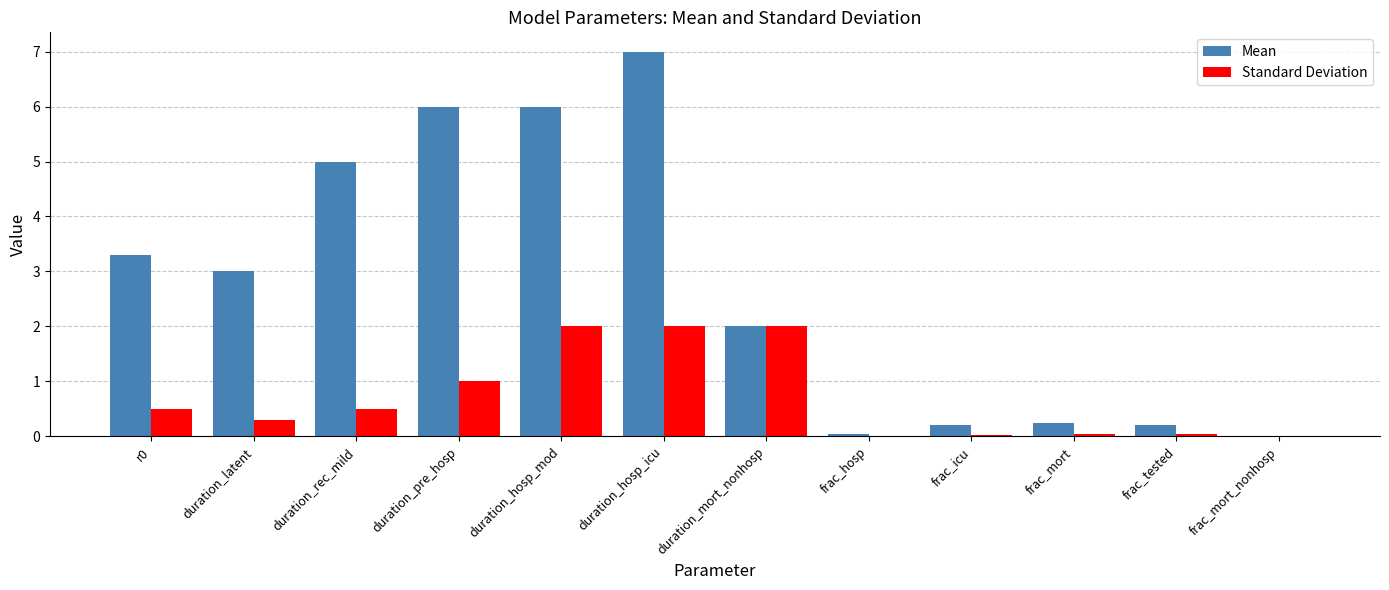

Read the Mean value at duration_pre_hosp.

6.0